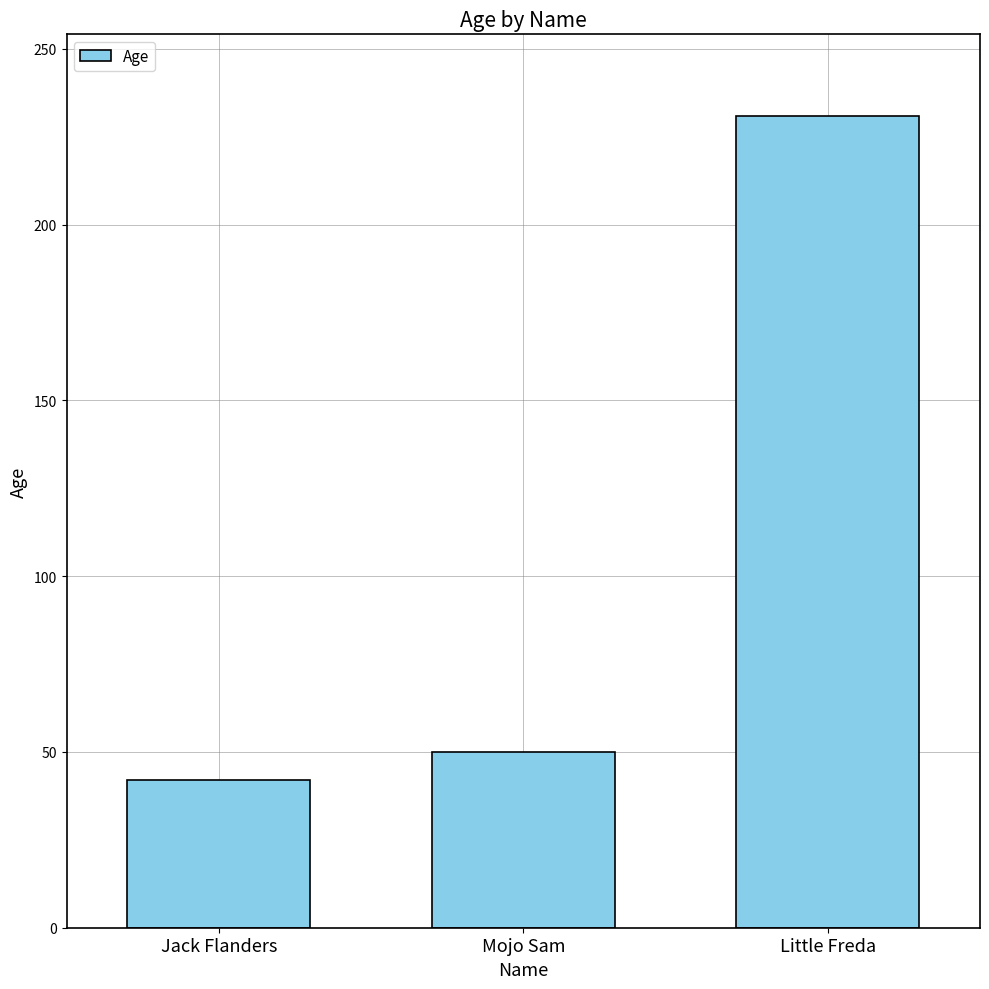

Is it true that the value at Little Freda is 398?

False